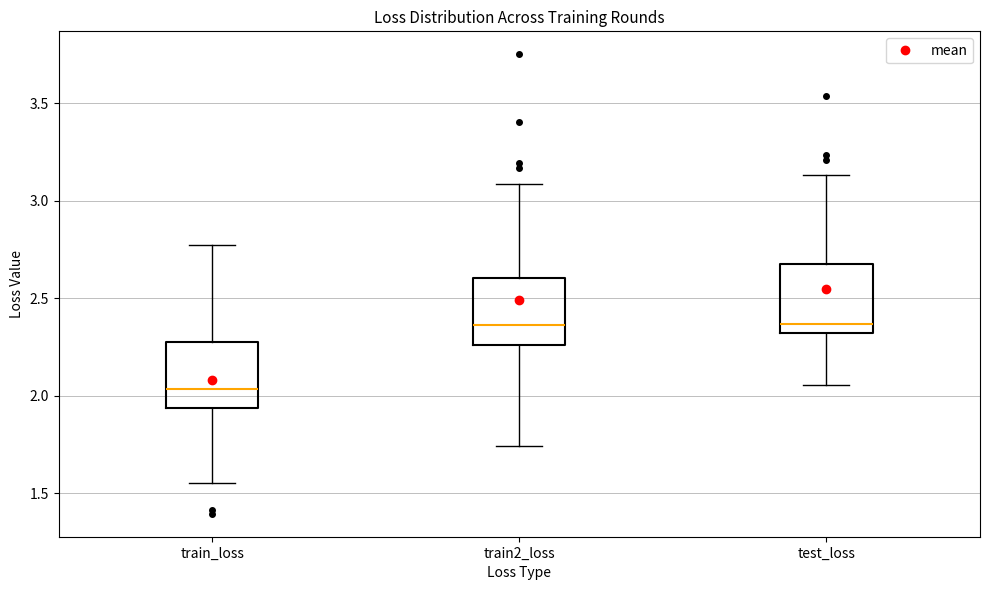

Reading left to right, transcribe this box plot: for each box, give where its median line is, the range the box spans, and where its two whiskers end, as read against the y-axis. The values are not printed on the chart, so give them approximately, as read against the axis.

train_loss: median 2.05, box 1.95 to 2.25, whiskers 1.55 to 2.75
train2_loss: median 2.35, box 2.25 to 2.60, whiskers 1.75 to 3.10
test_loss: median 2.35, box 2.30 to 2.70, whiskers 2.05 to 3.15